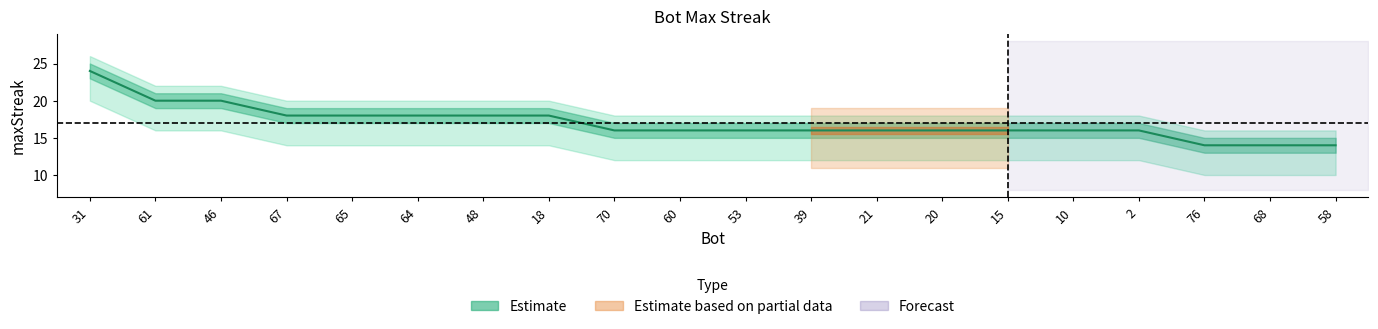

What is the difference between the values at 65 and 68?

4